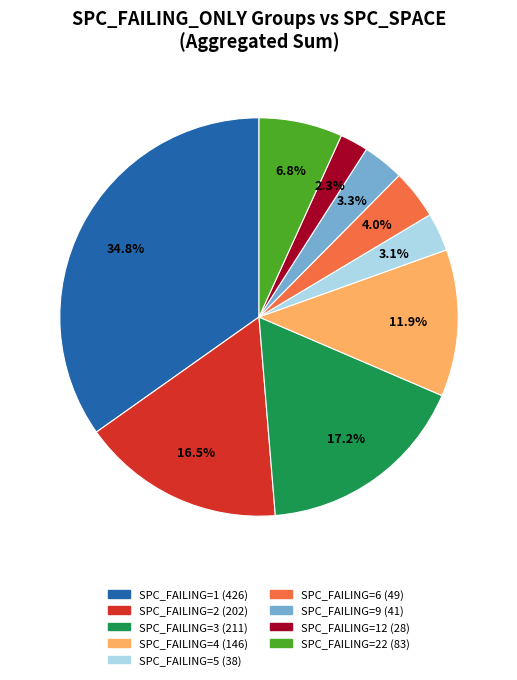

How many segments does this pie chart have?

9